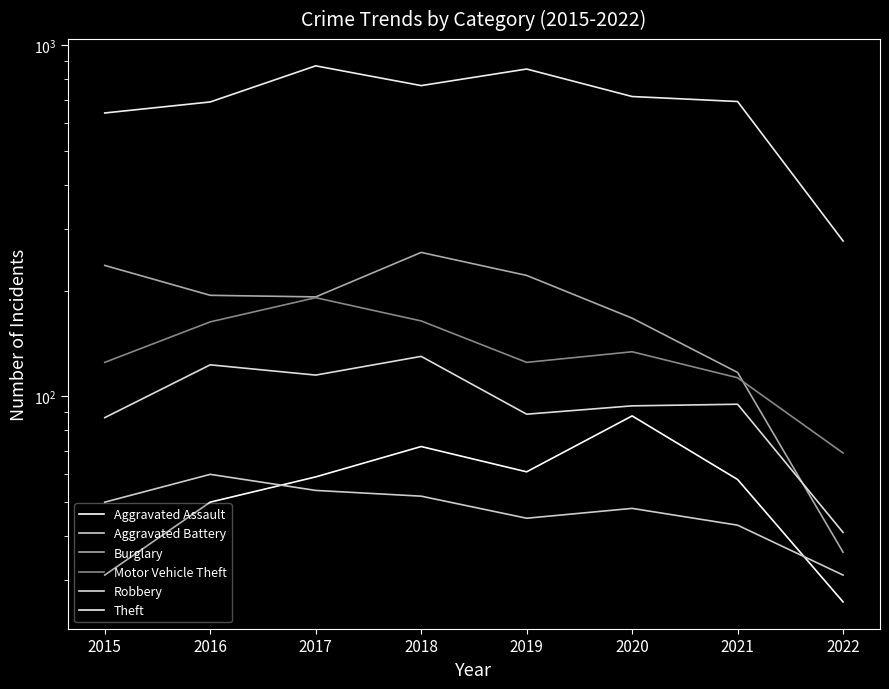

Where is the first local maximum for Aggravated Assault?

2018